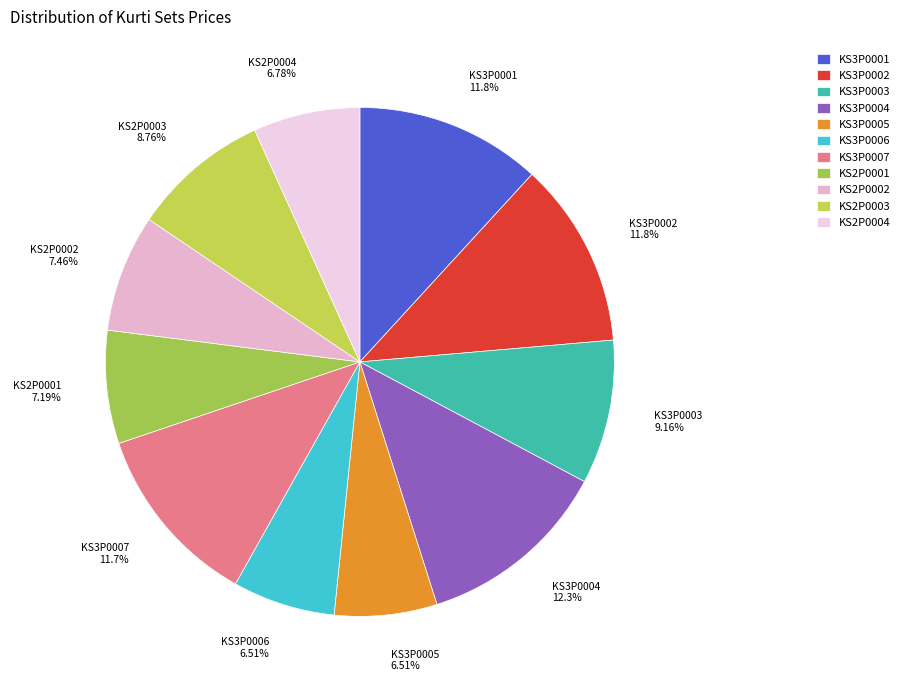

To the nearest percent, what portion does KS3P0002 represent?

12%